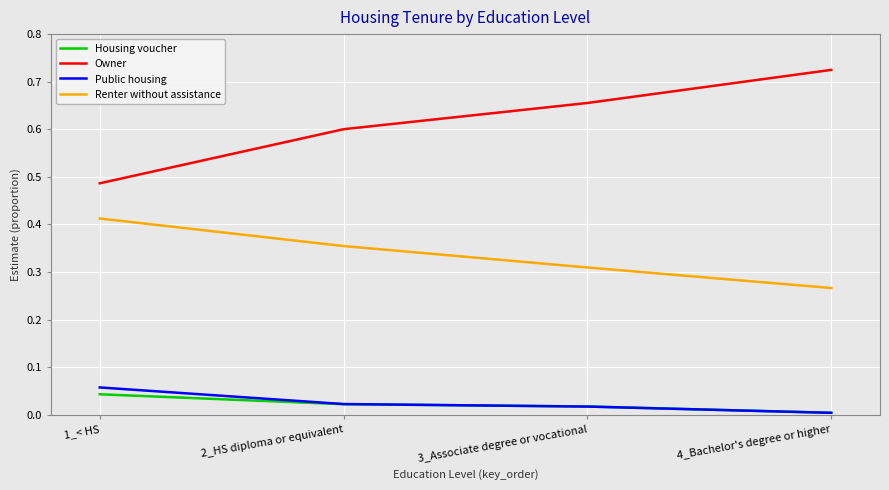

True or false: Renter without assistance and Owner intersect in this chart.

False